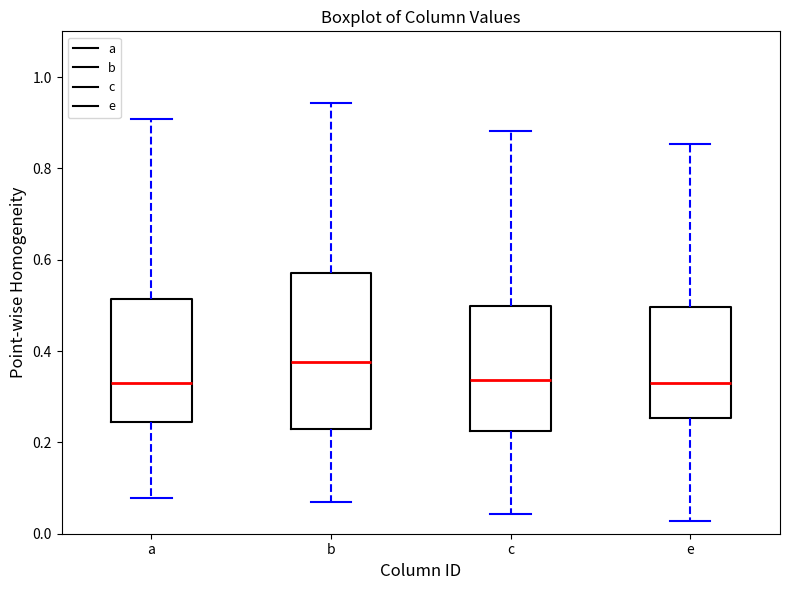

Reading left to right, transcribe this box plot: for each box, give where its median line is, the range the box spans, and where its two whiskers end, as read against the y-axis. The values are not printed on the chart, so give them approximately, as read against the axis.

a: median 0.32, box 0.24 to 0.52, whiskers 0.08 to 0.90
b: median 0.38, box 0.22 to 0.58, whiskers 0.06 to 0.94
c: median 0.34, box 0.22 to 0.50, whiskers 0.04 to 0.88
e: median 0.32, box 0.26 to 0.50, whiskers 0.02 to 0.86